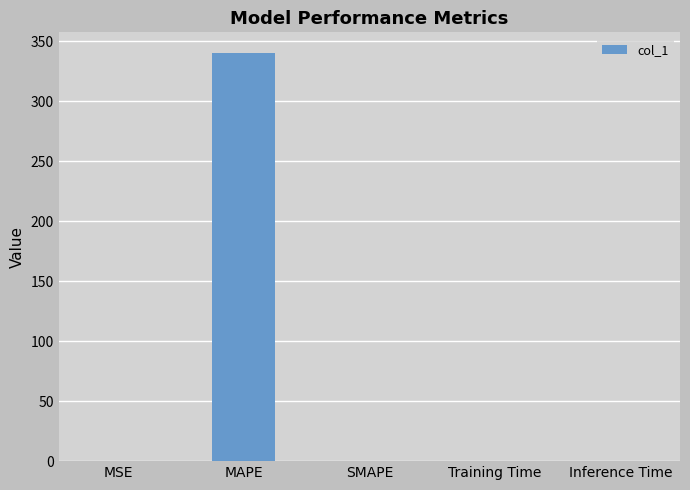

The chart shows a value of 0.0 at Training Time. True or false?

True